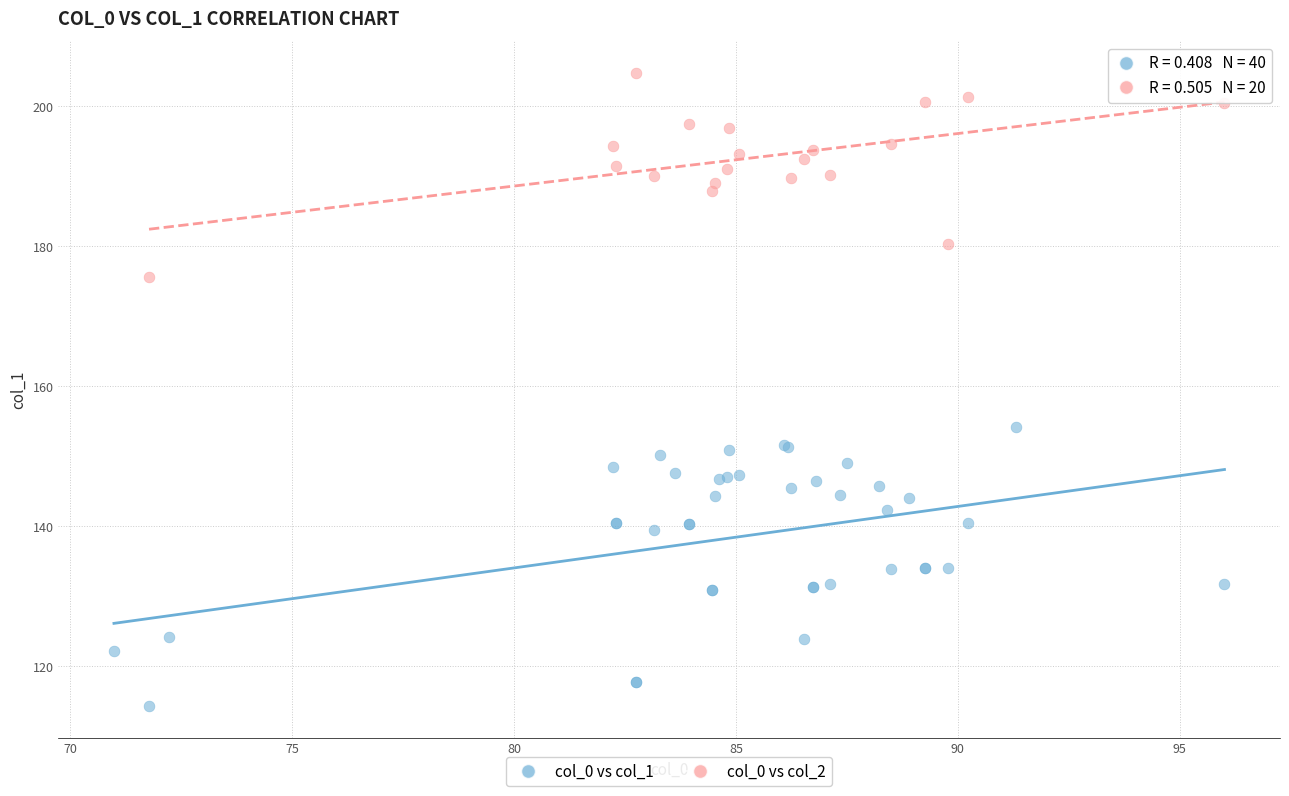

Which series has the largest Y range (max minus min)?

col_0 vs col_1